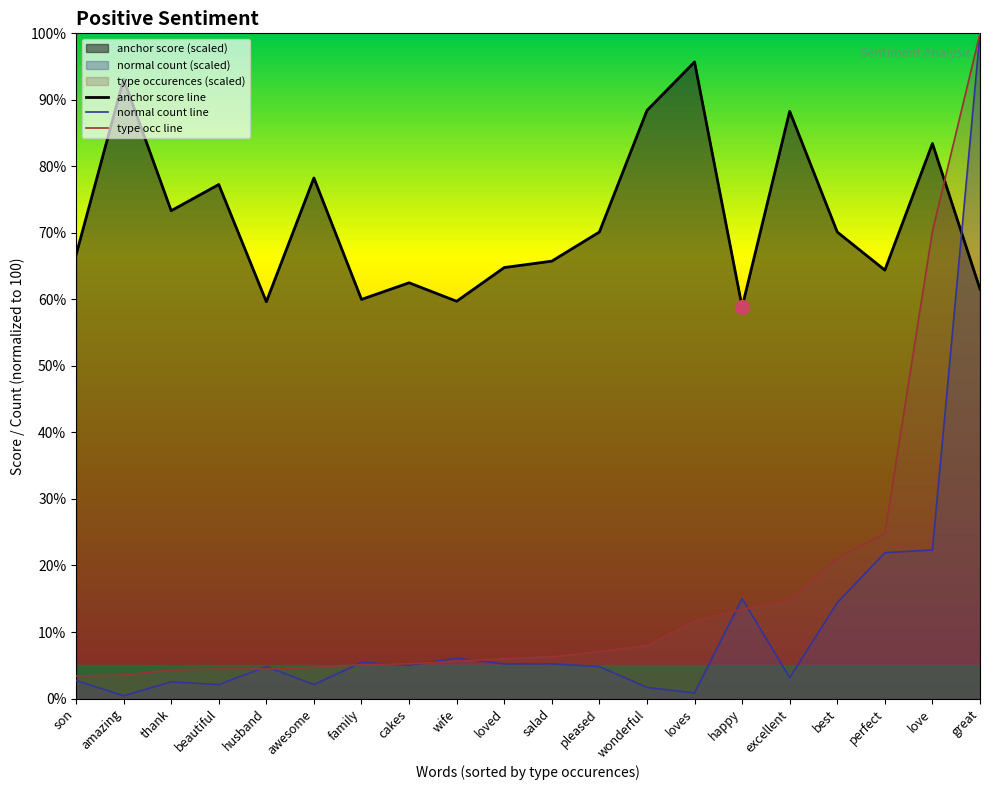

True or false: type occ line has a value of 5.8 at amazing.

False